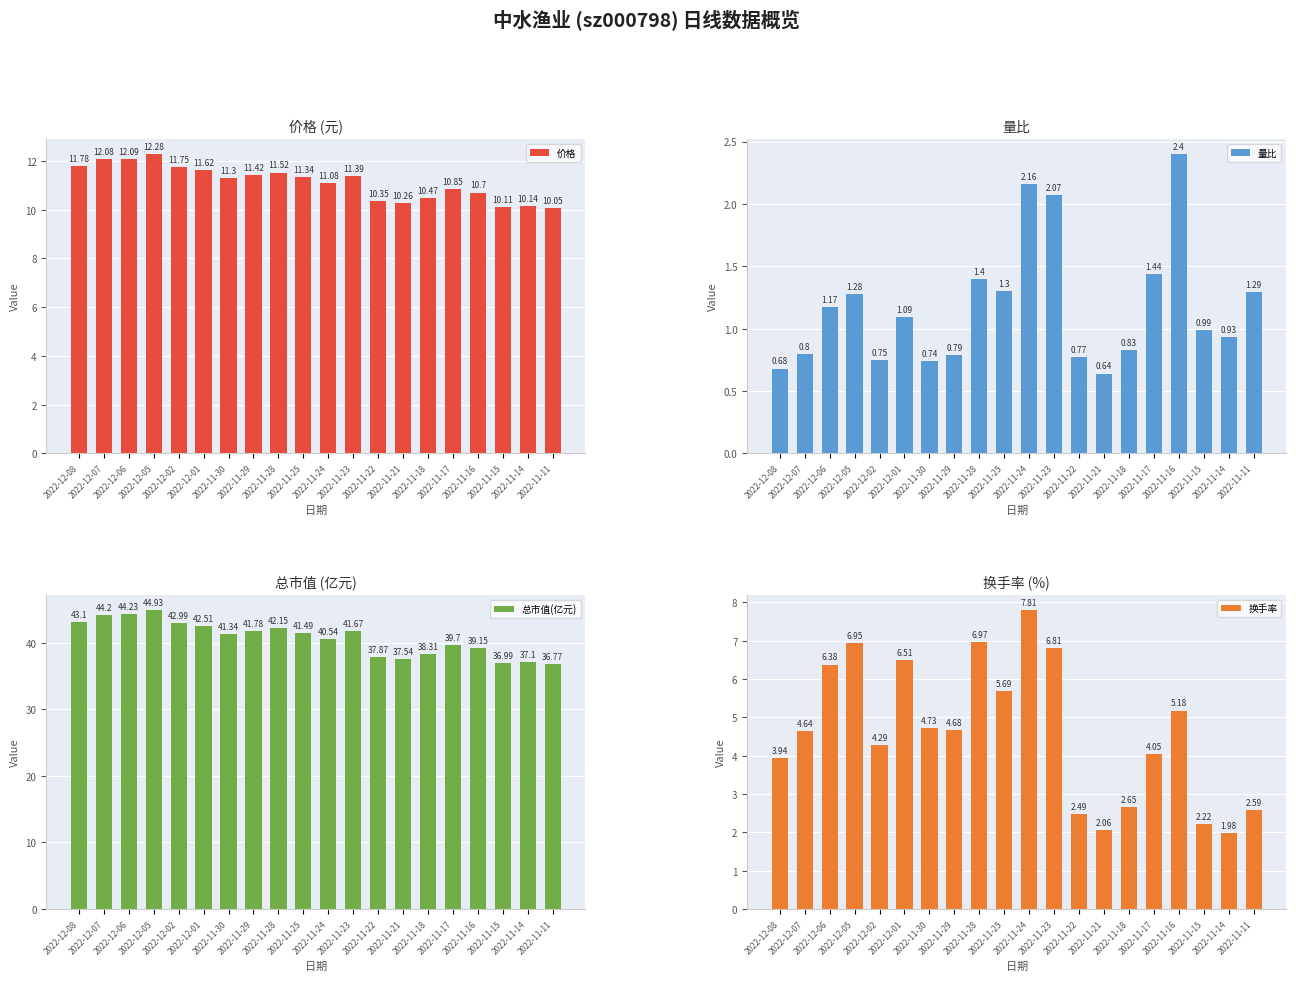

Reading left to right, transcribe all the data shown in this chart.

价格: 11.8	12.1	12.1	12.3	11.8	11.6	11.3	11.4	11.5	11.3	11.1	11.4	10.3	10.3	10.5	10.8	10.7	10.1	10.1	10.1
量比: 0.7	0.8	1.2	1.3	0.8	1.1	0.7	0.8	1.4	1.3	2.2	2.1	0.8	0.6	0.8	1.4	2.4	1.0	0.9	1.3
总市值(亿元): 43.1	44.2	44.2	44.9	43.0	42.5	41.3	41.8	42.1	41.5	40.5	41.7	37.9	37.5	38.3	39.7	39.1	37.0	37.1	36.8
换手率: 3.9	4.6	6.4	7.0	4.3	6.5	4.7	4.7	7.0	5.7	7.8	6.8	2.5	2.1	2.6	4.0	5.2	2.2	2.0	2.6